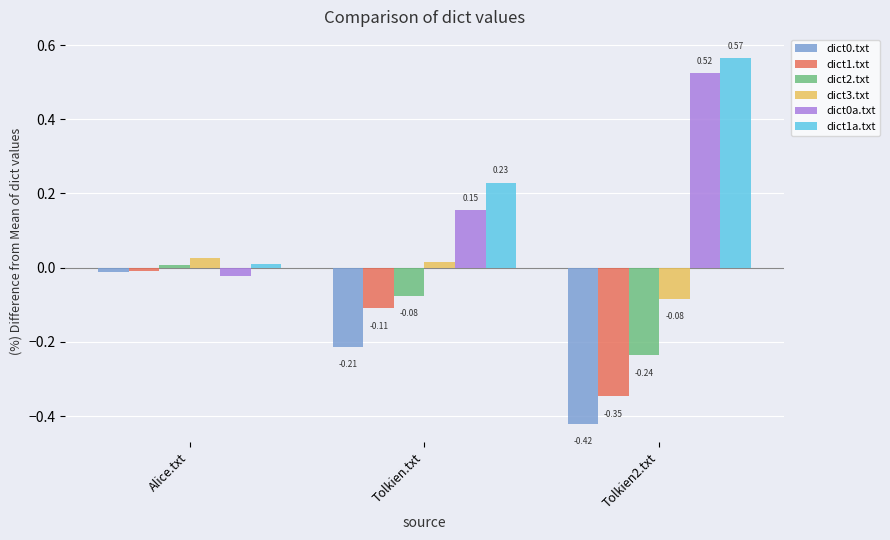

Which category has the highest value in the dict3.txt series?

Alice.txt